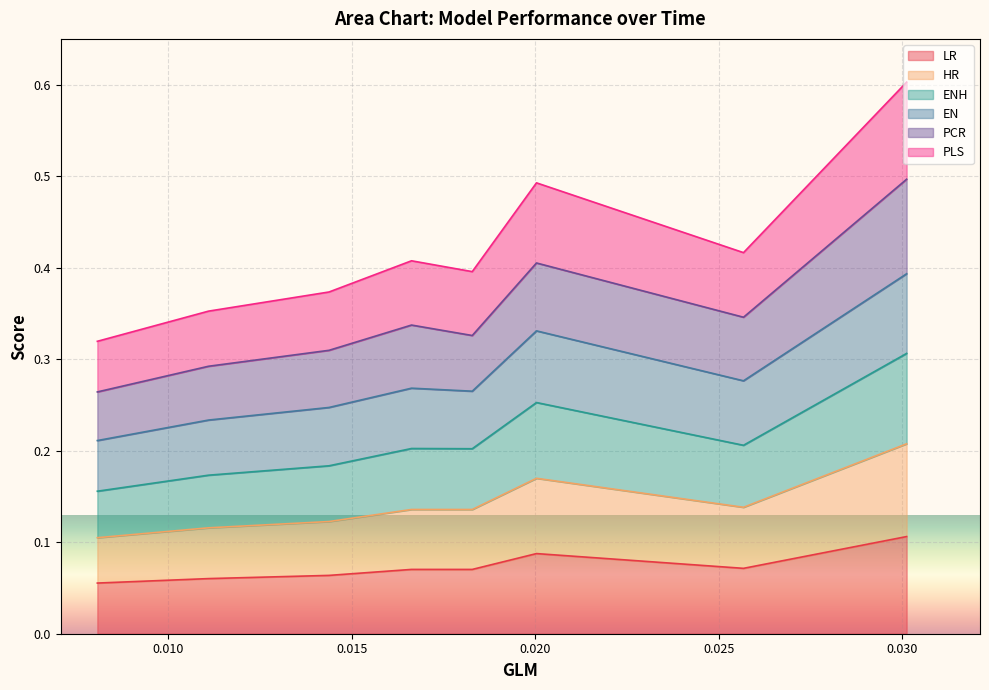

True or false: ENH and HR cross at least once.

False